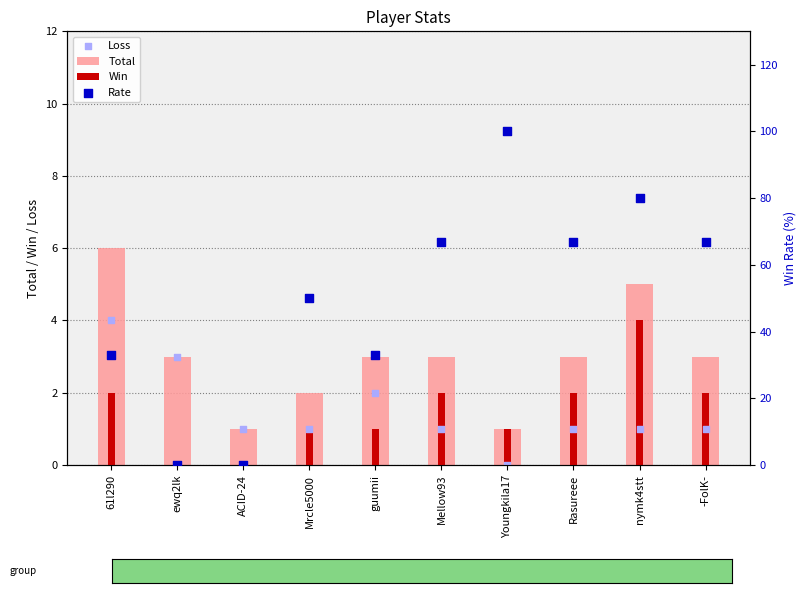

At which category is the sum across all series the highest?

Youngkila17